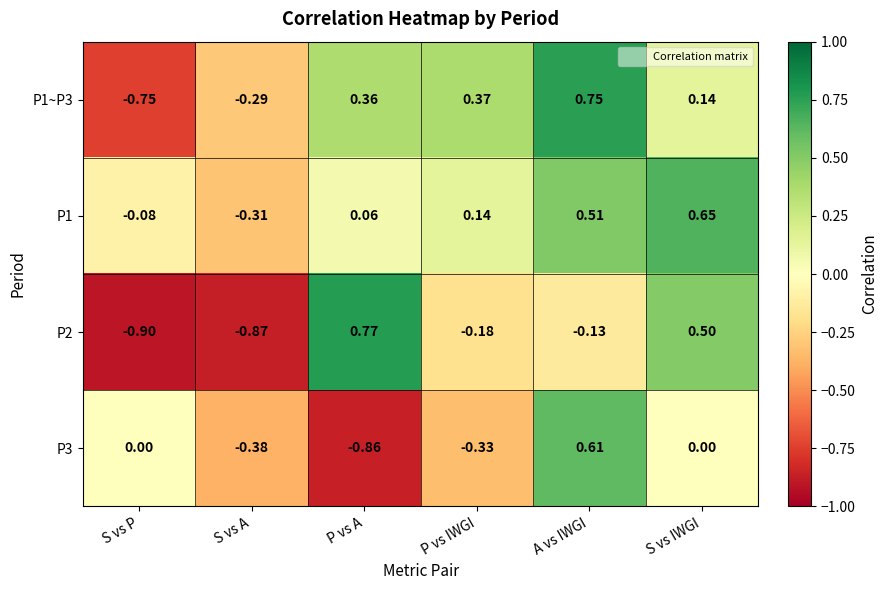

At which category is the sum across all series the highest?

A vs IWGI